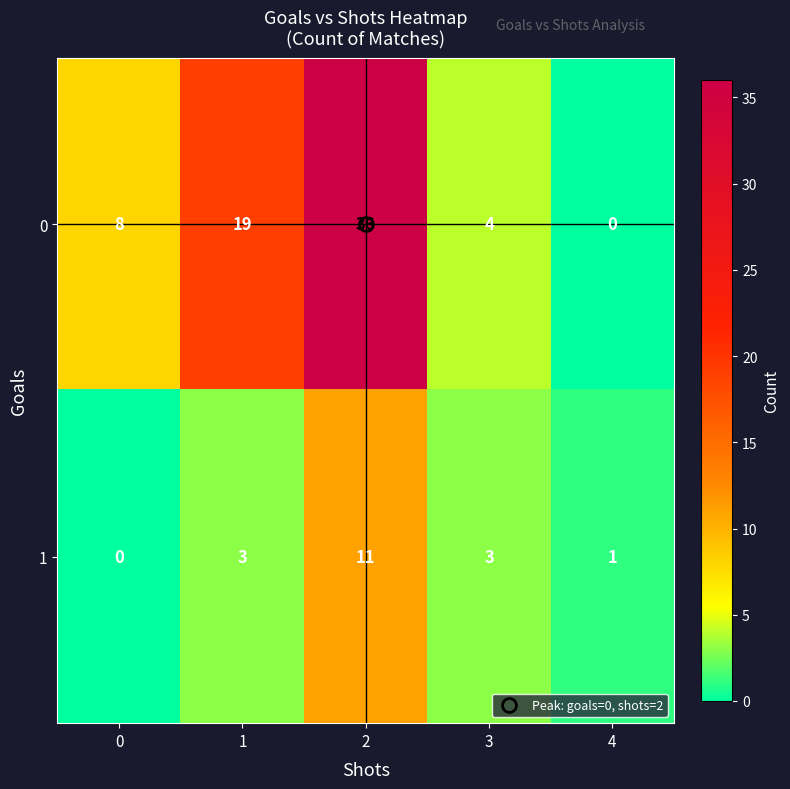

Rank the series by their maximum value, from highest to lowest.

0, 1